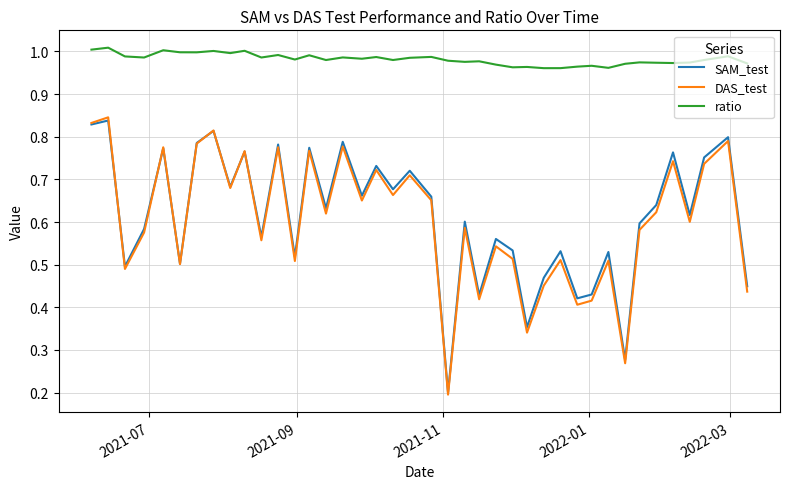

How many distinct data groups are displayed?

3